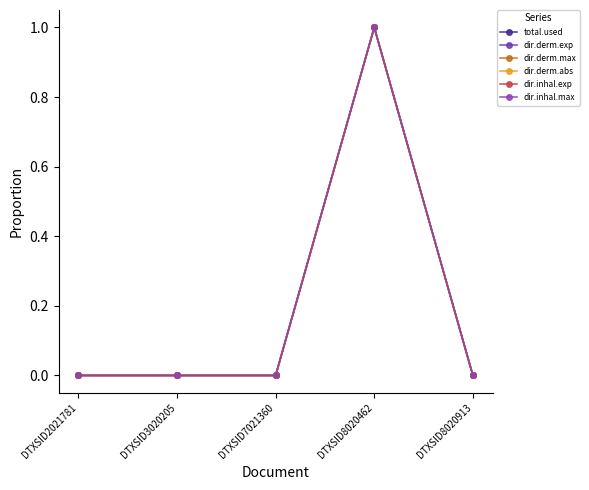

True or false: dir.inhal.max has more than 1 points higher than both neighbors.

False